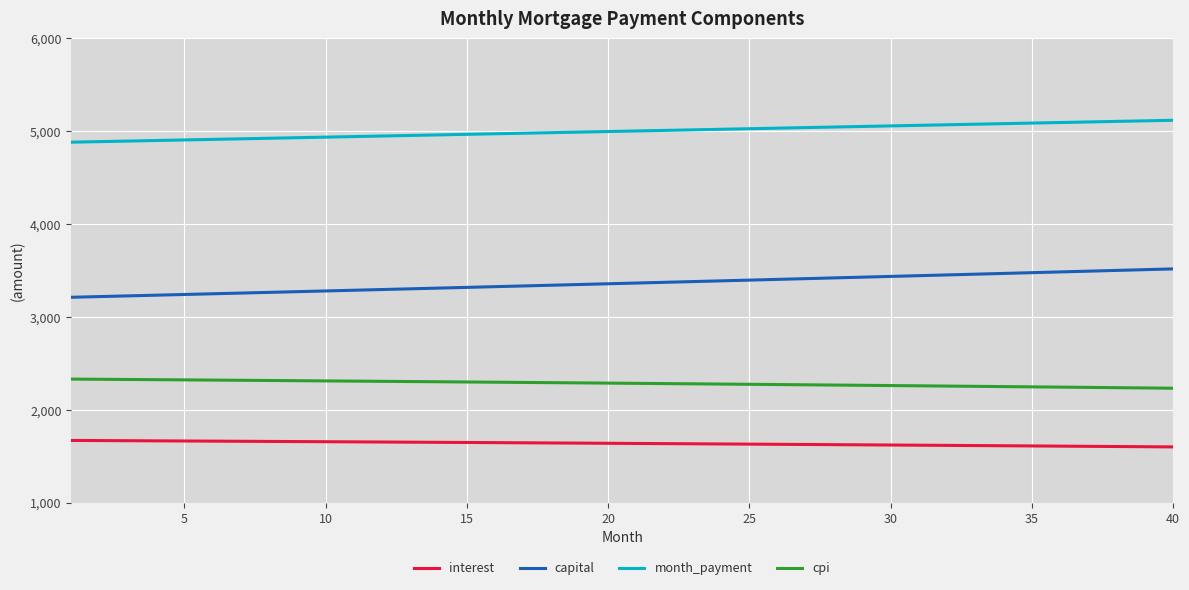

What is the difference between the maximum and minimum values in the capital series?

305.7